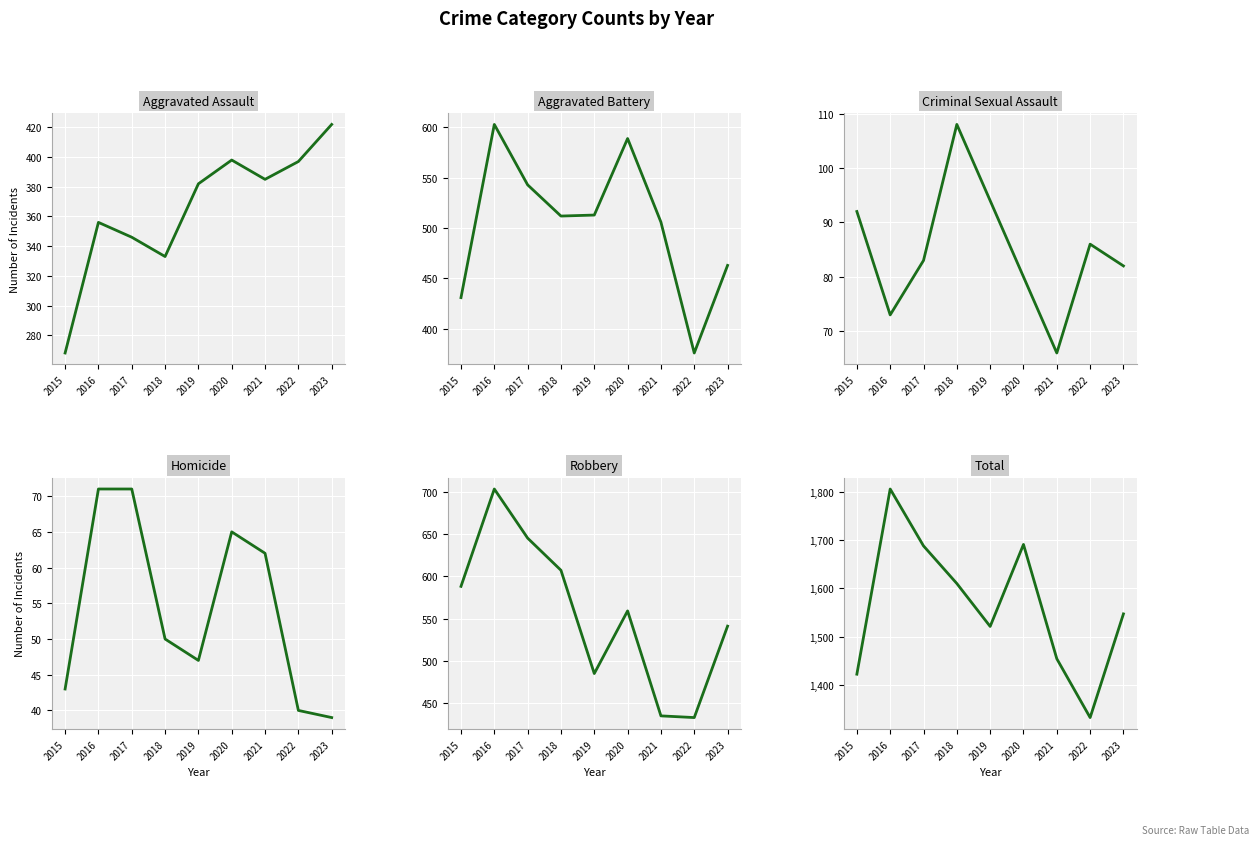

True or false: Total and Criminal Sexual Assault intersect in this chart.

False